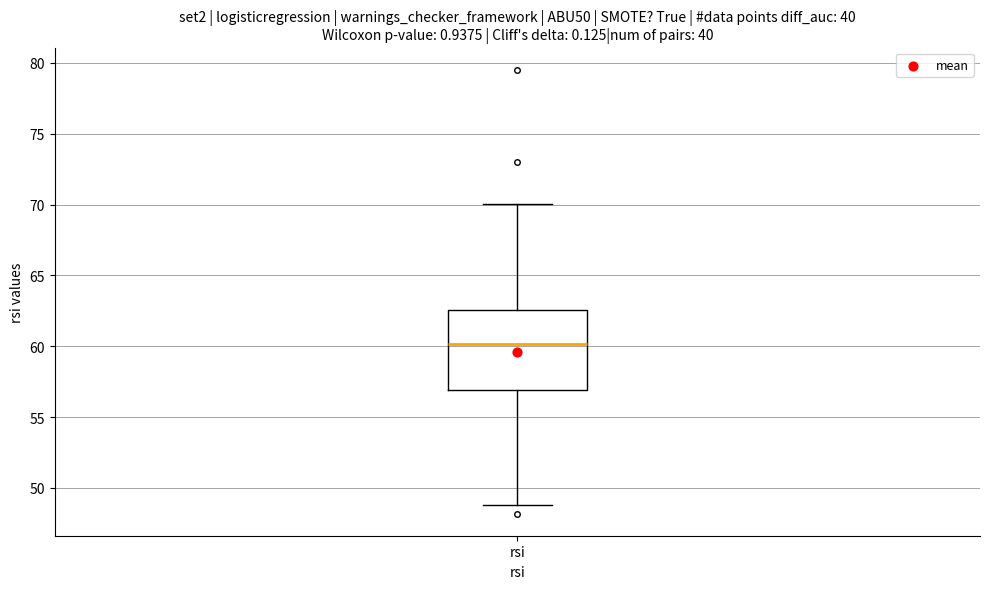

Read this box plot against the y-axis: the position of the median line, the range covered by the box, and the ends of both whiskers. The values are not printed on the chart, so give them approximately, as read against the axis.

median 60.0, box 57.0 to 62.5, whiskers 49.0 to 70.0